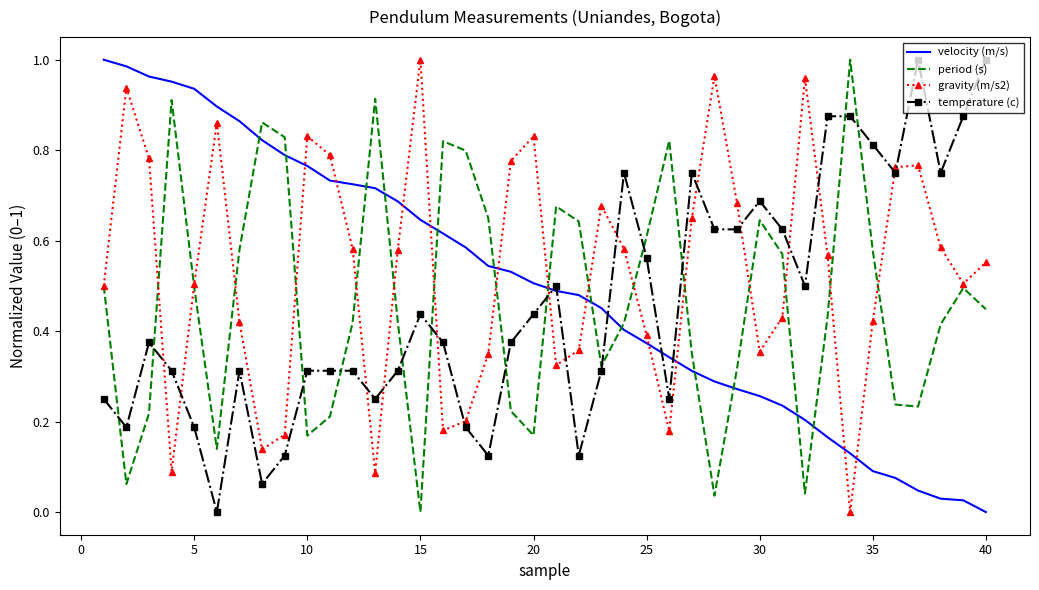

True or false: velocity (m/s) and gravity (m/s2) intersect in this chart.

True